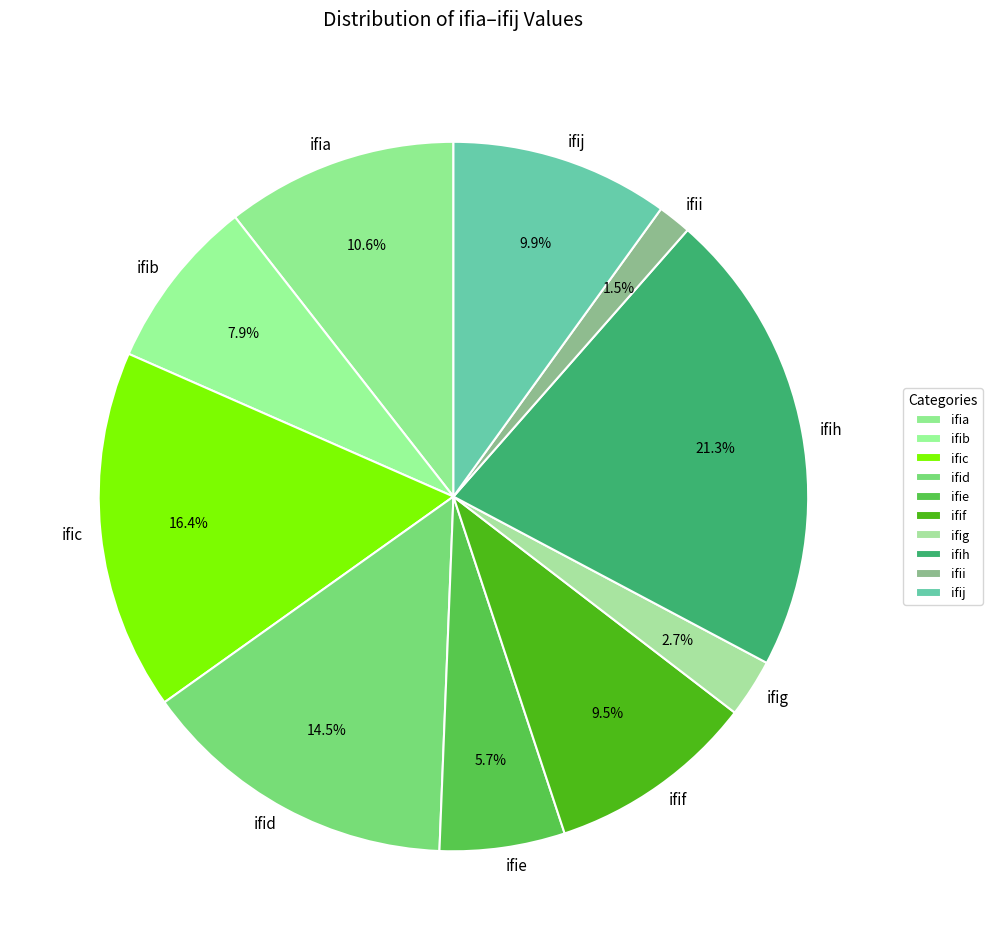

The ifih slice represents 10% of the pie. True or false?

False